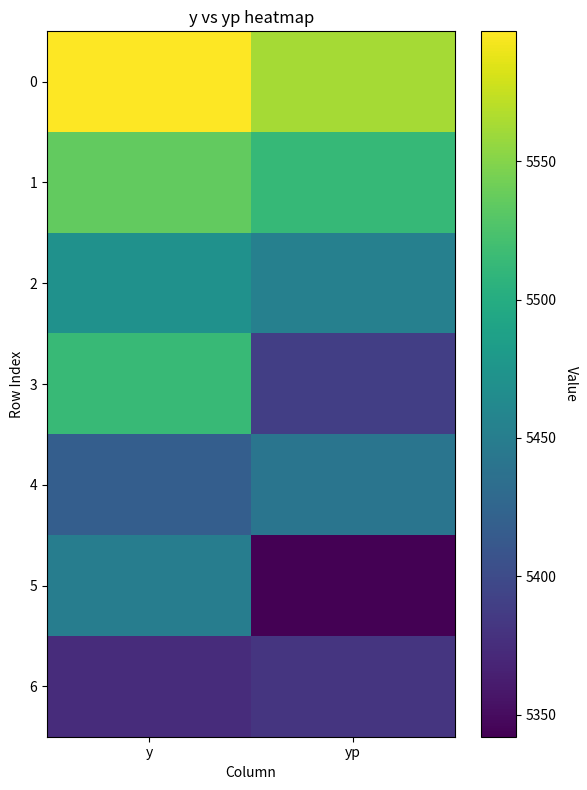

Reading left to right, what are all the values shown in this chart?

0: y=5597.0	yp=5562.5
1: y=5536.0	yp=5512.3
2: y=5471.0	yp=5453.2
3: y=5514.0	yp=5389.4
4: y=5418.0	yp=5441.3
5: y=5450.0	yp=5342.0
6: y=5374.0	yp=5381.6